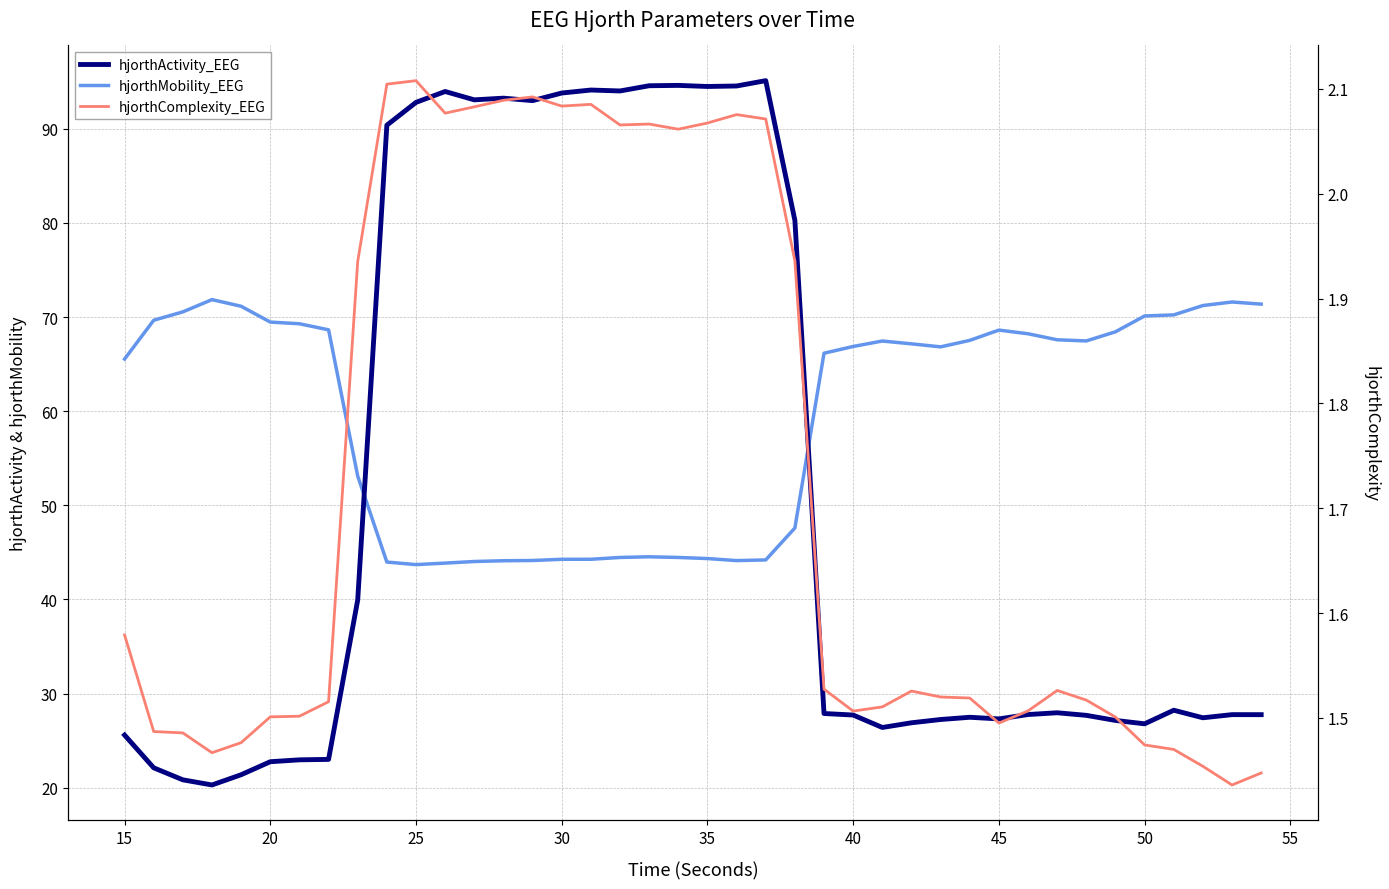

What is the maximum value for hjorthMobility_EEG?

71.9